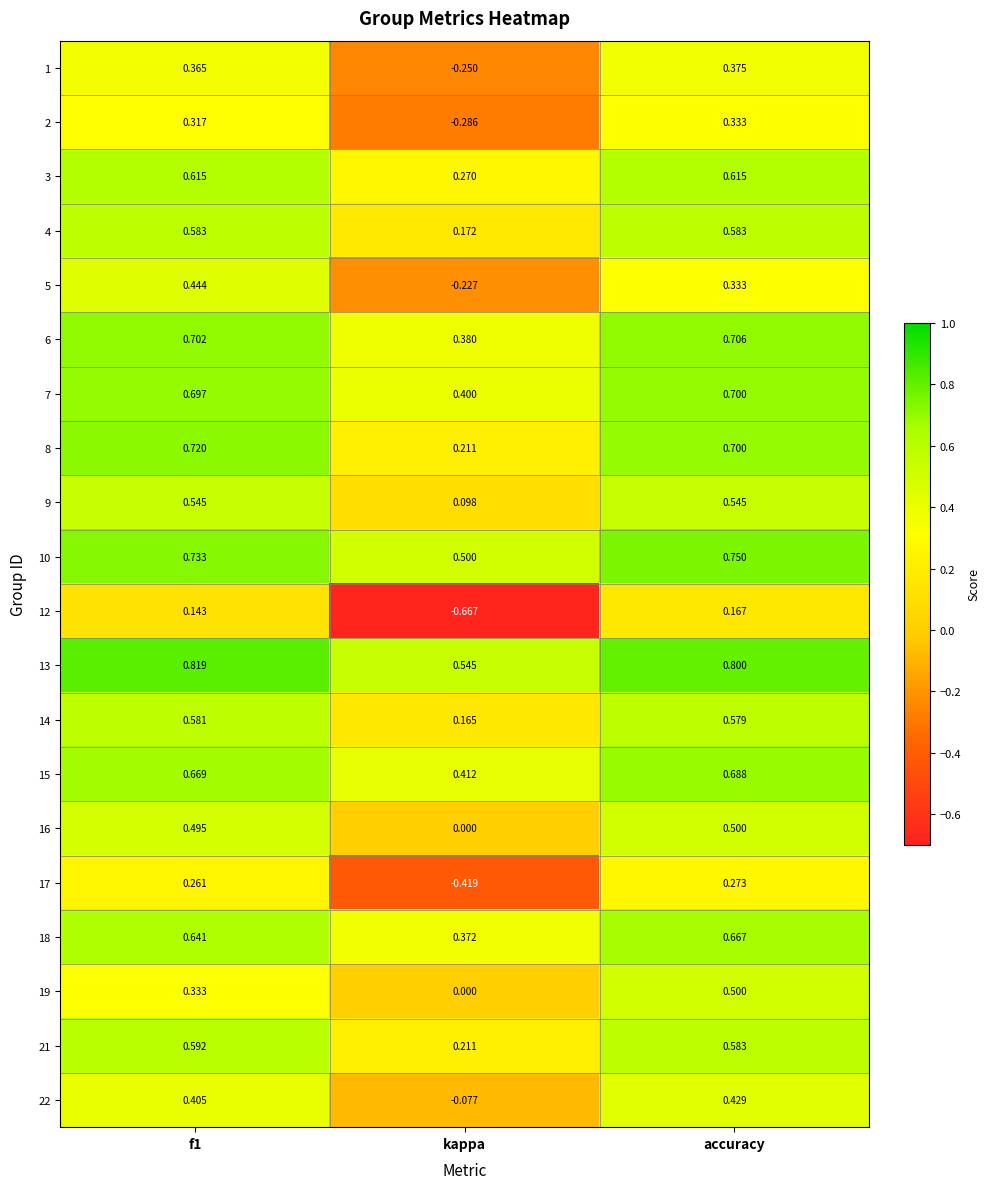

Which category has the highest value in the 19 series?

accuracy